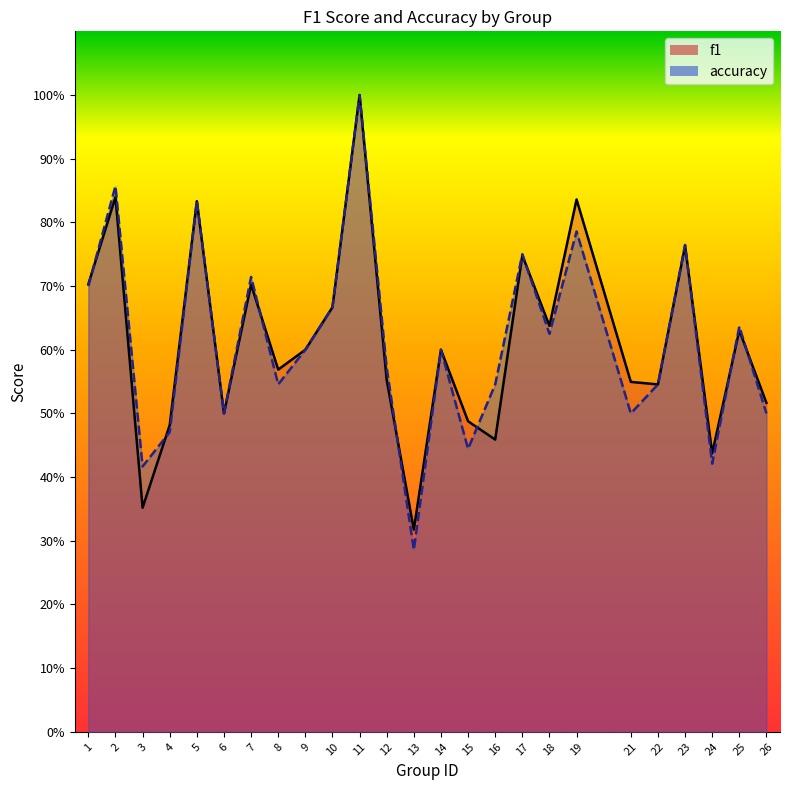

Between which two adjacent categories do accuracy and f1 first intersect?

1 and 2